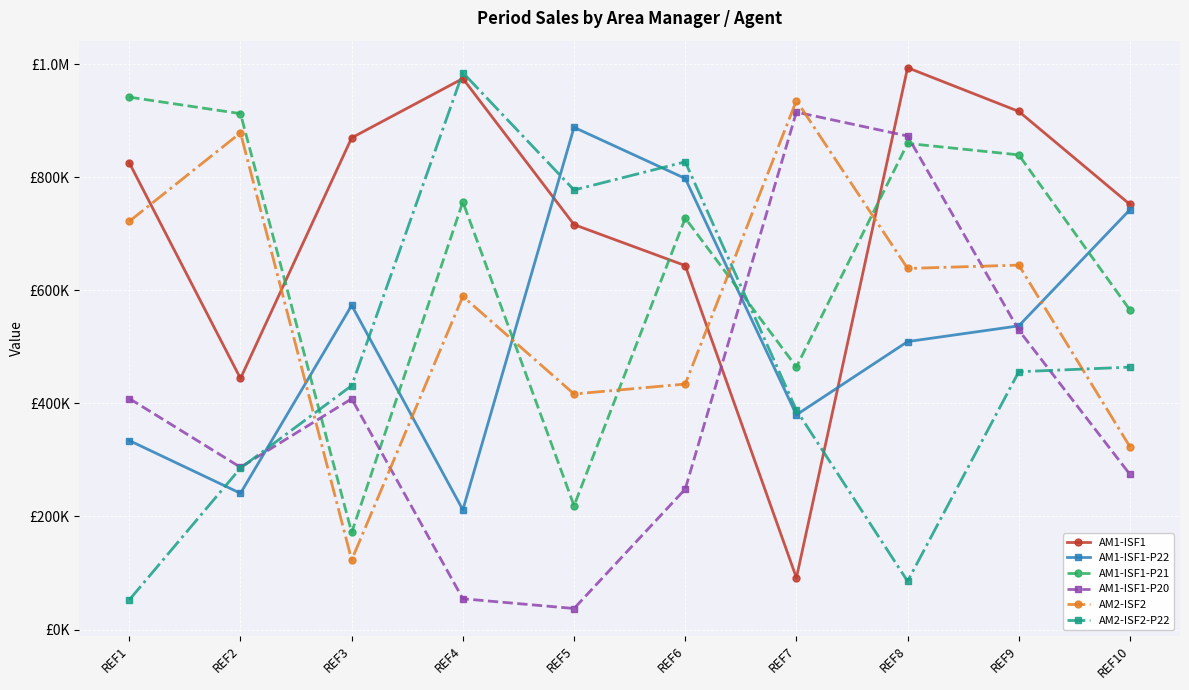

What are all the series names shown in the legend?

AM1-ISF1, AM1-ISF1-P22, AM1-ISF1-P21, AM1-ISF1-P20, AM2-ISF2, AM2-ISF2-P22